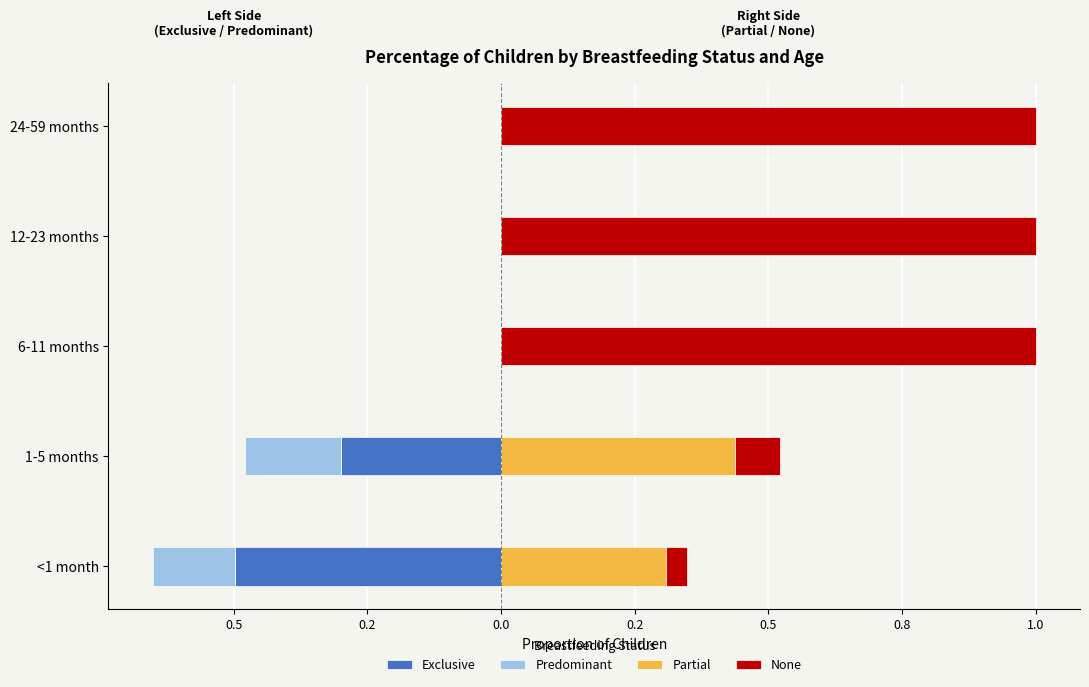

What is the difference between the highest and lowest values at 24-59 months?

1.0